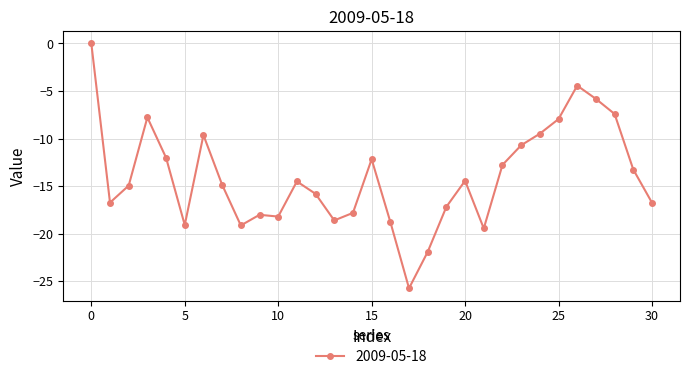

Does the chart have visible grid lines?

Yes